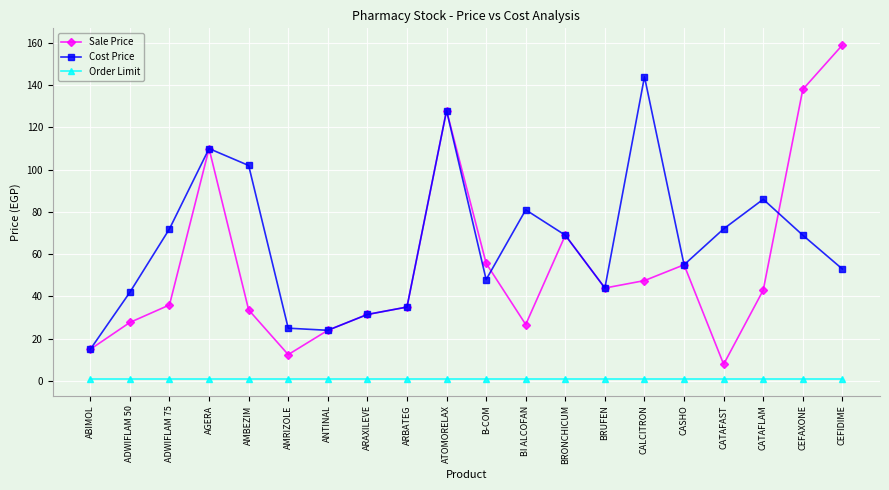

What is the maximum value shown in the chart?

159.0